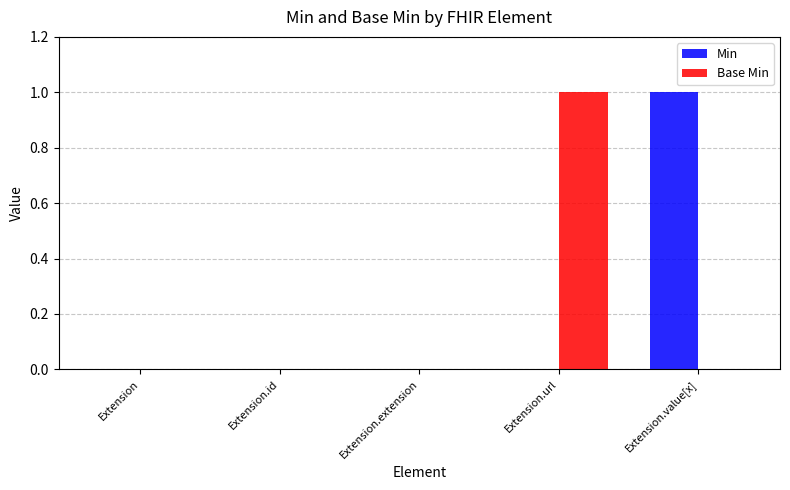

Count the Base Min values in the range 0 to 1.

5